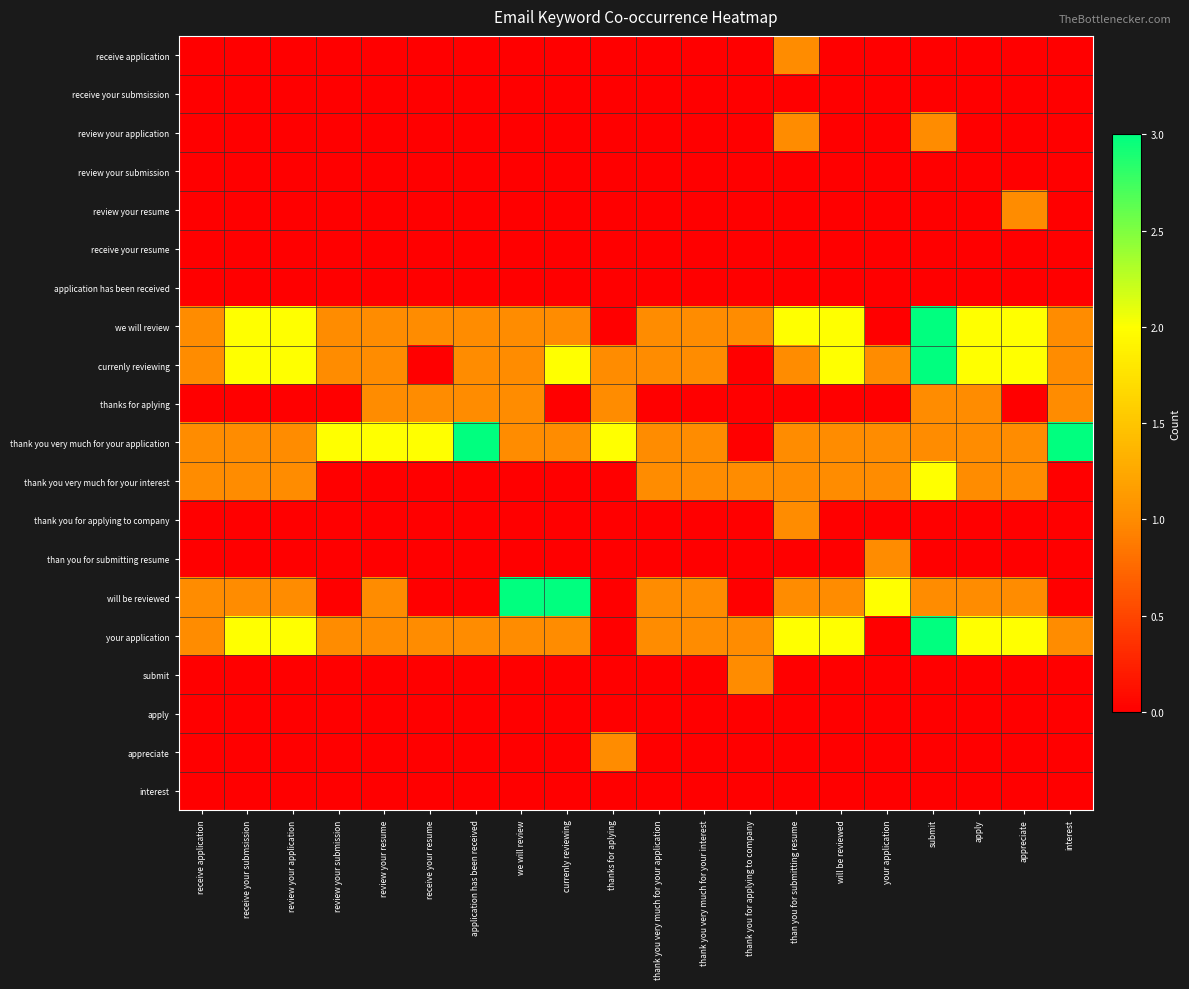

At which category is the sum across all series the highest?

submit